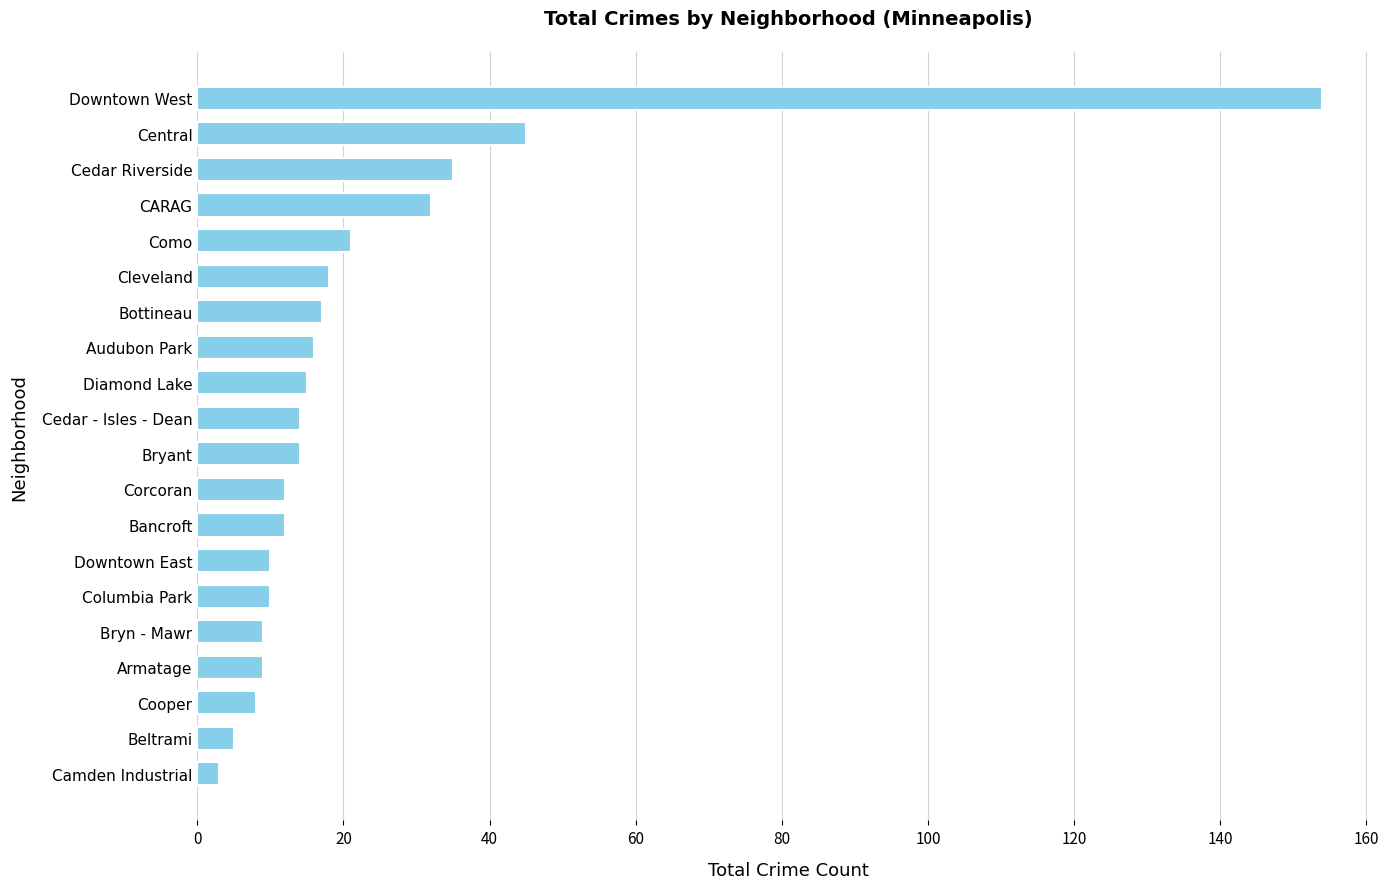

Read the value at Cedar Riverside.

35